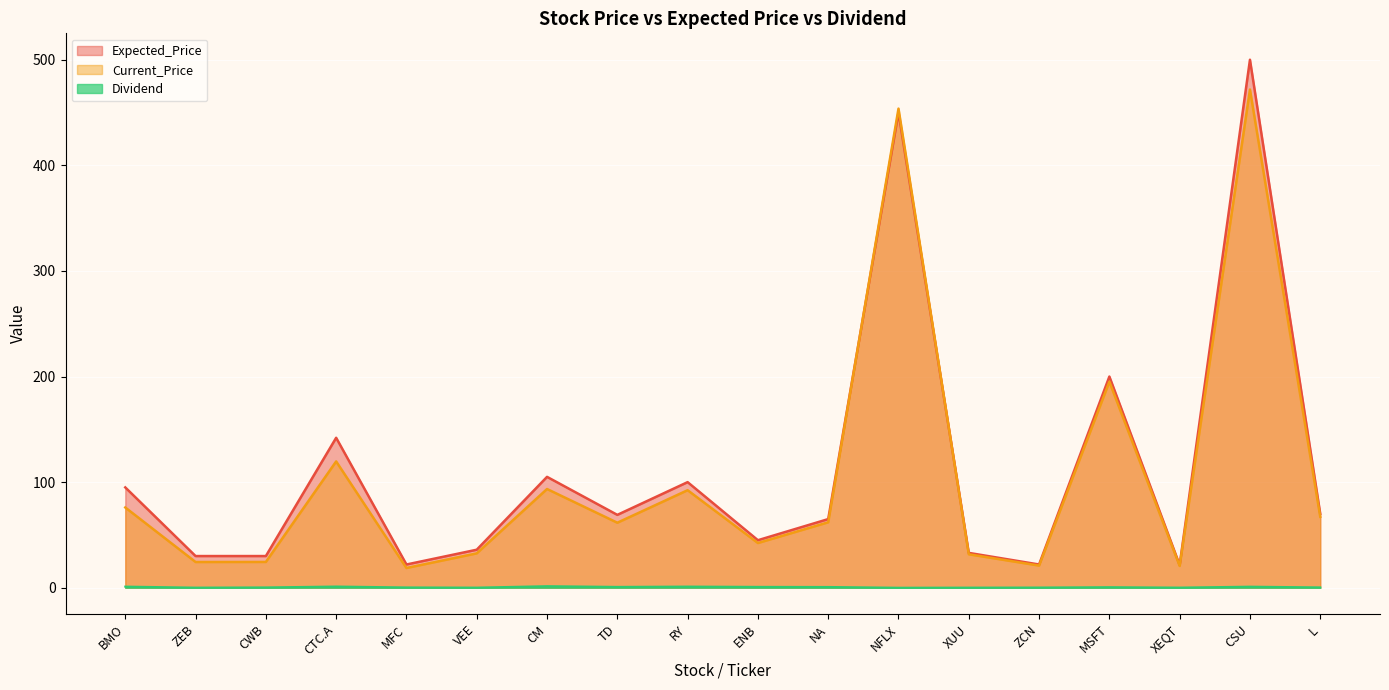

In Current_Price, how many points are lower than both neighbors (excluding endpoints)?

6